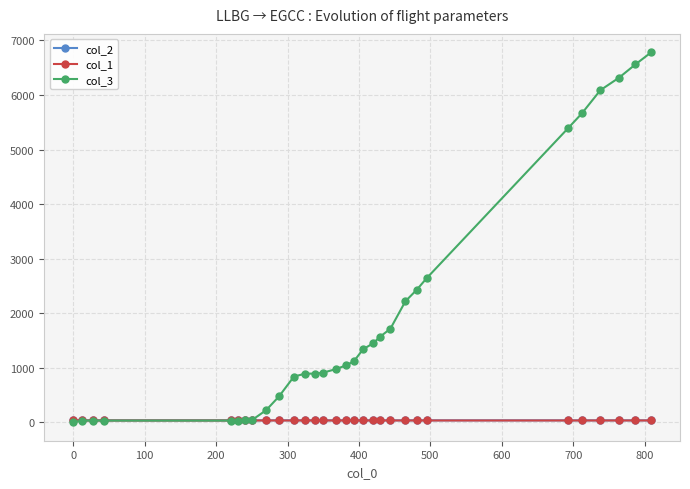

What is the difference between the second highest and minimum values in the col_2 series?

0.8